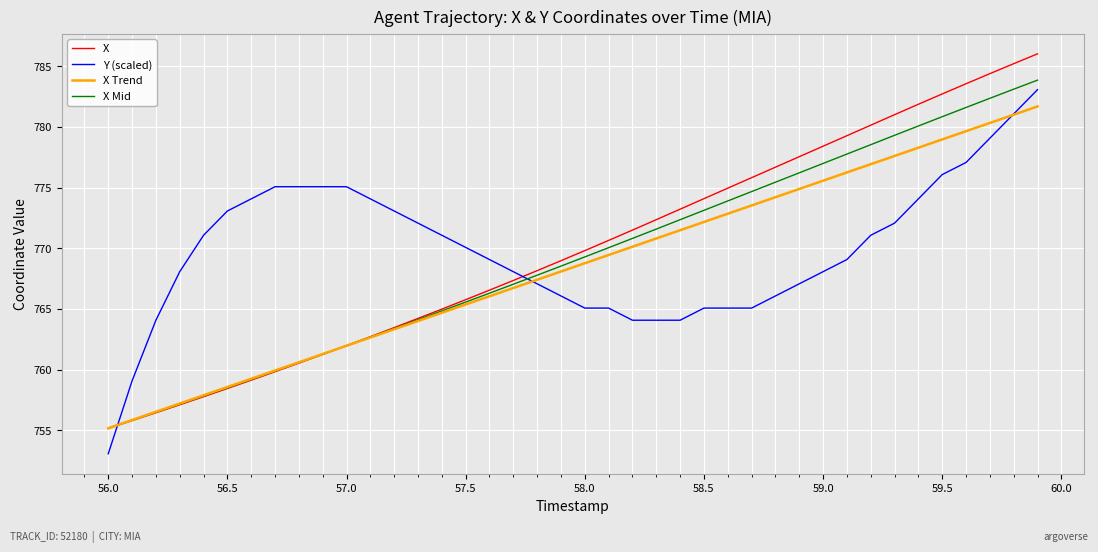

Does the chart have visible grid lines?

Yes